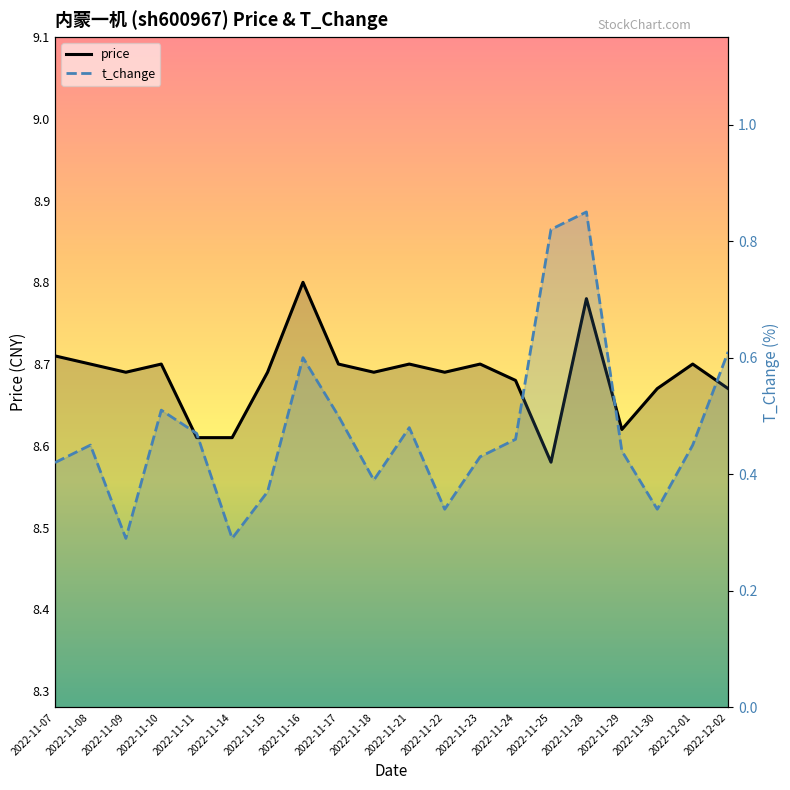

What position from the right is 2022-11-18?

11